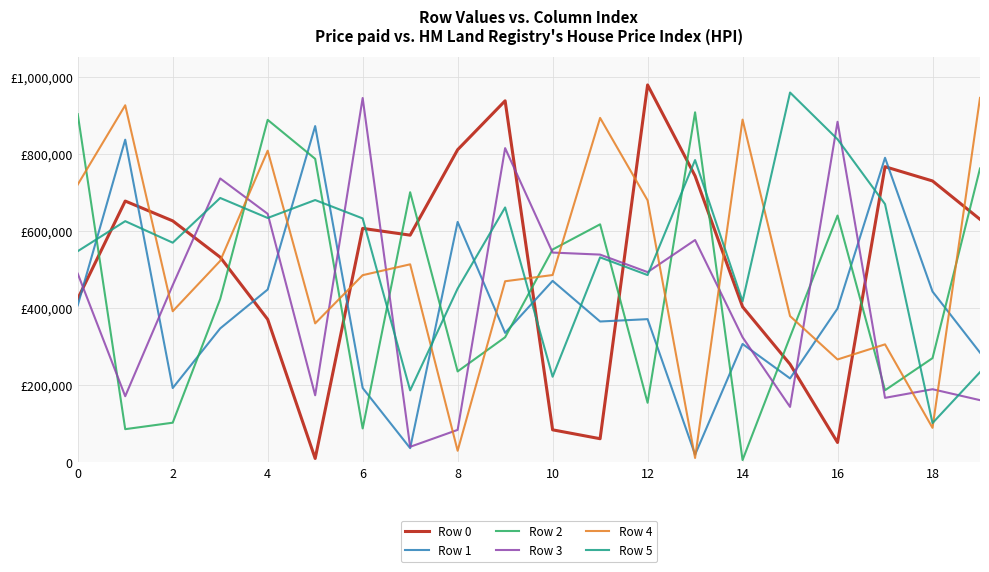

Rank the series by their maximum value, from highest to lowest.

Row 0, Row 5, Row 4, Row 3, Row 2, Row 1